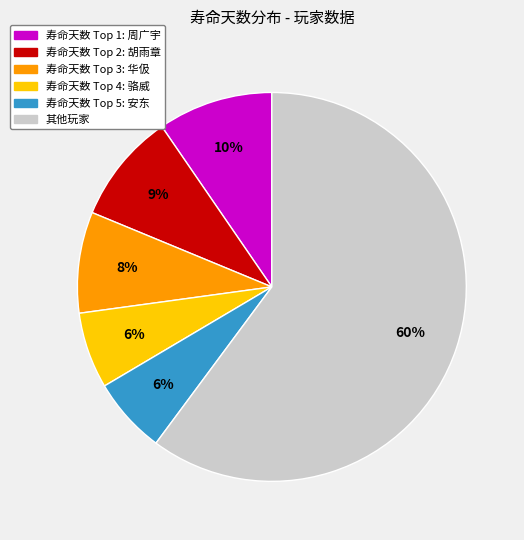

Is there a majority slice in this chart?

Yes